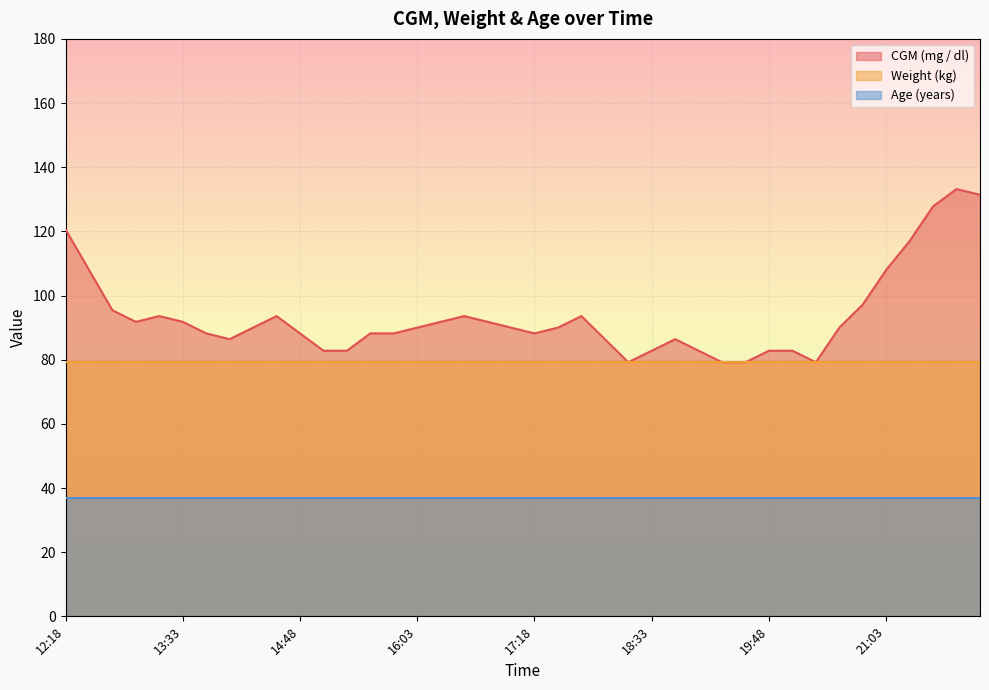

The Weight (kg) series shows 79.3 at 19:03. True or false?

True